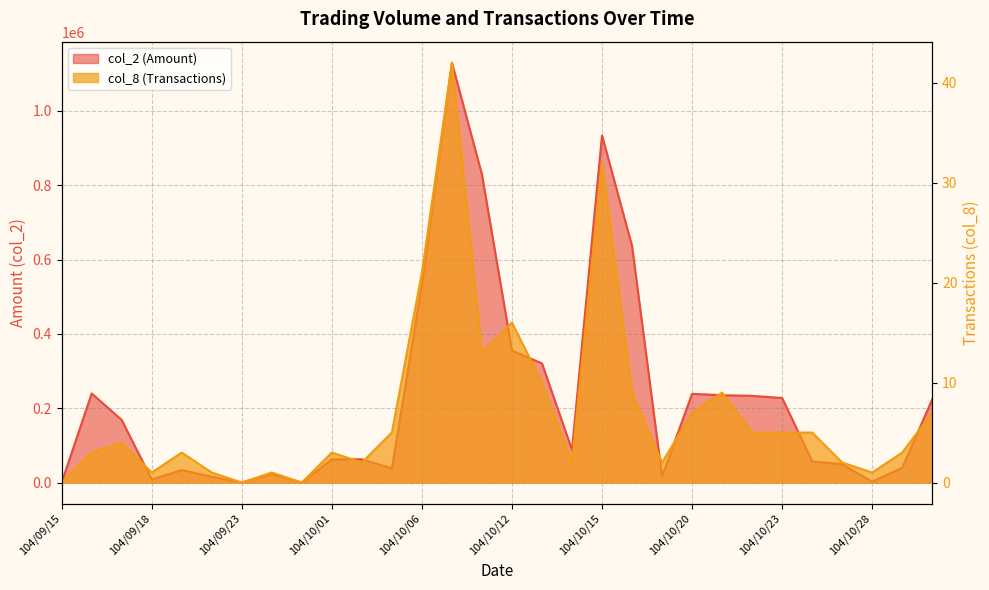

The col_2 series shows 418571 at 104/10/20. True or false?

False